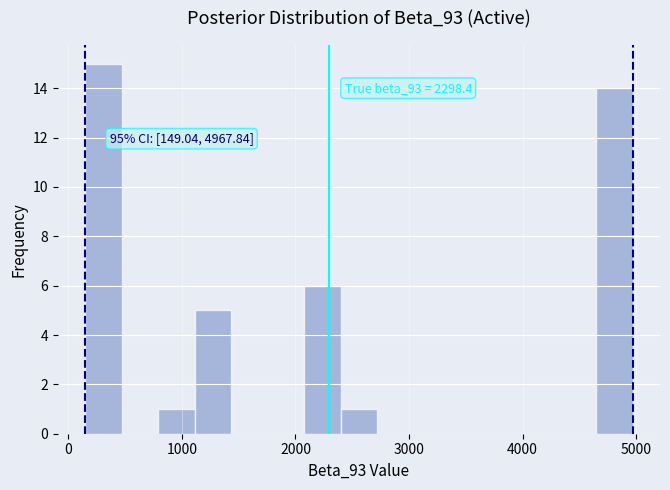

Around what value on the x-axis is the tallest bar? Give the approximate position of its centre, as read against the axis.

300